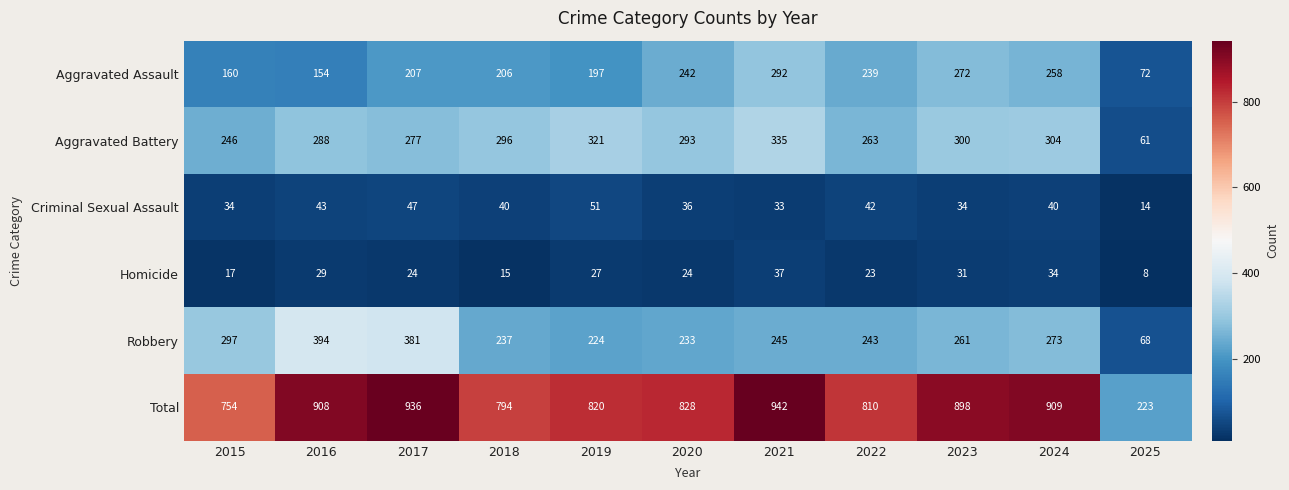

The Aggravated Assault series shows 207 at 2017. True or false?

True